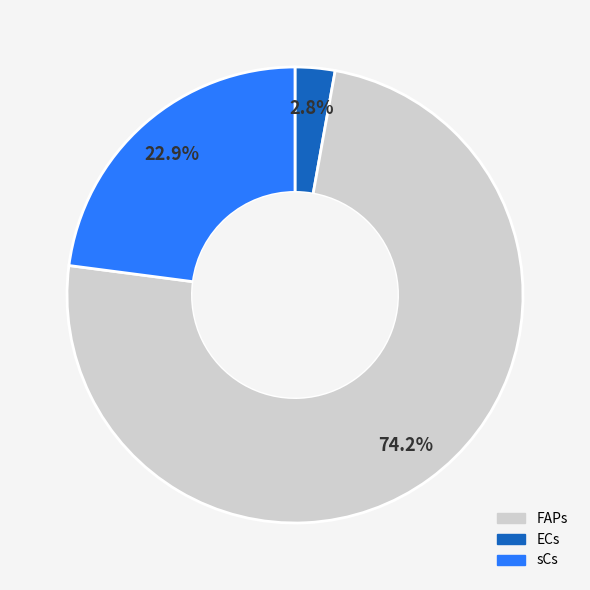

Is there a majority slice in this chart?

Yes